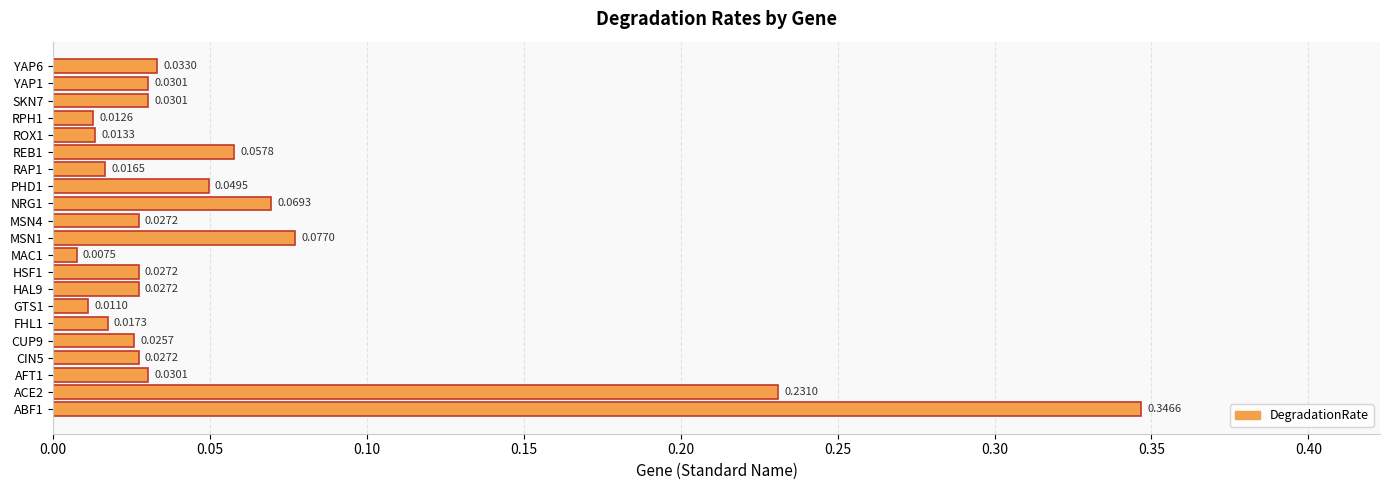

Which has a higher value, HAL9 or AFT1?

AFT1